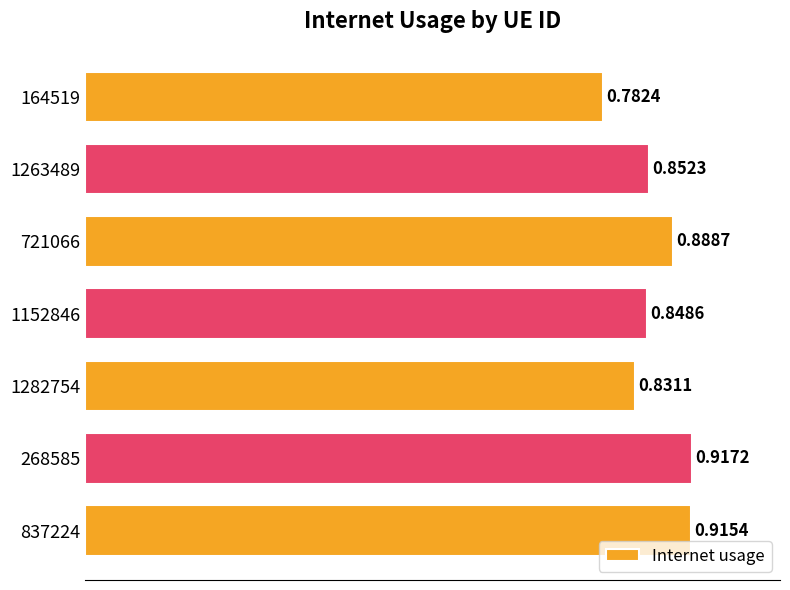

Are the bars horizontal?

Yes